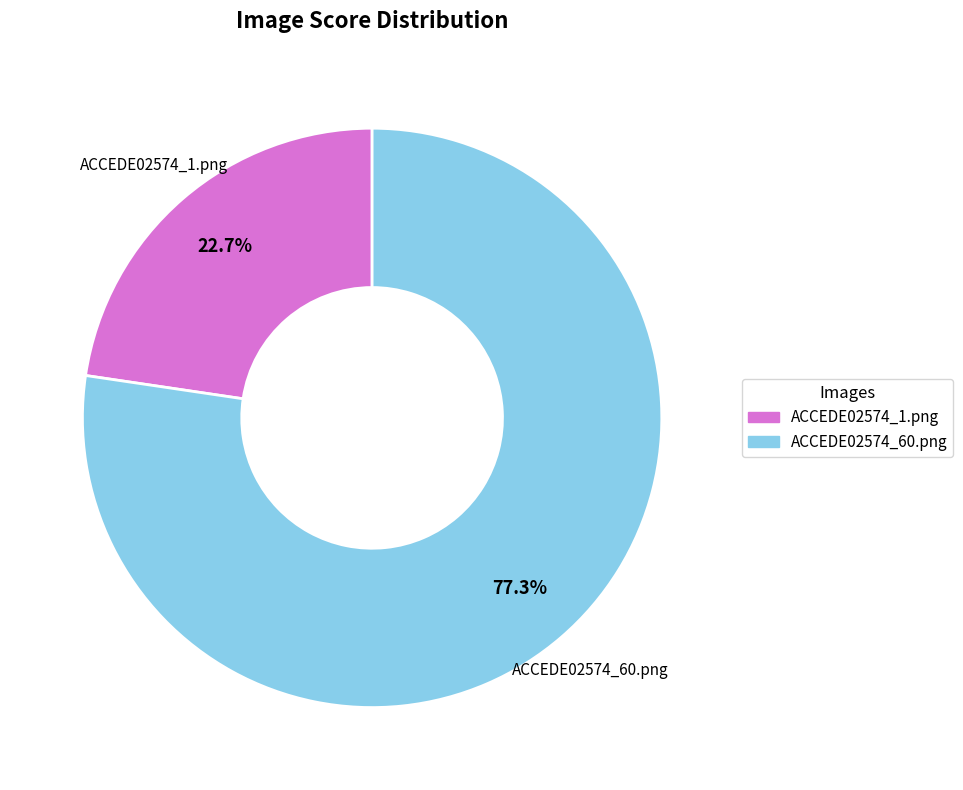

Combined, do ACCEDE02574_1.png and ACCEDE02574_60.png account for over 50%?

Yes